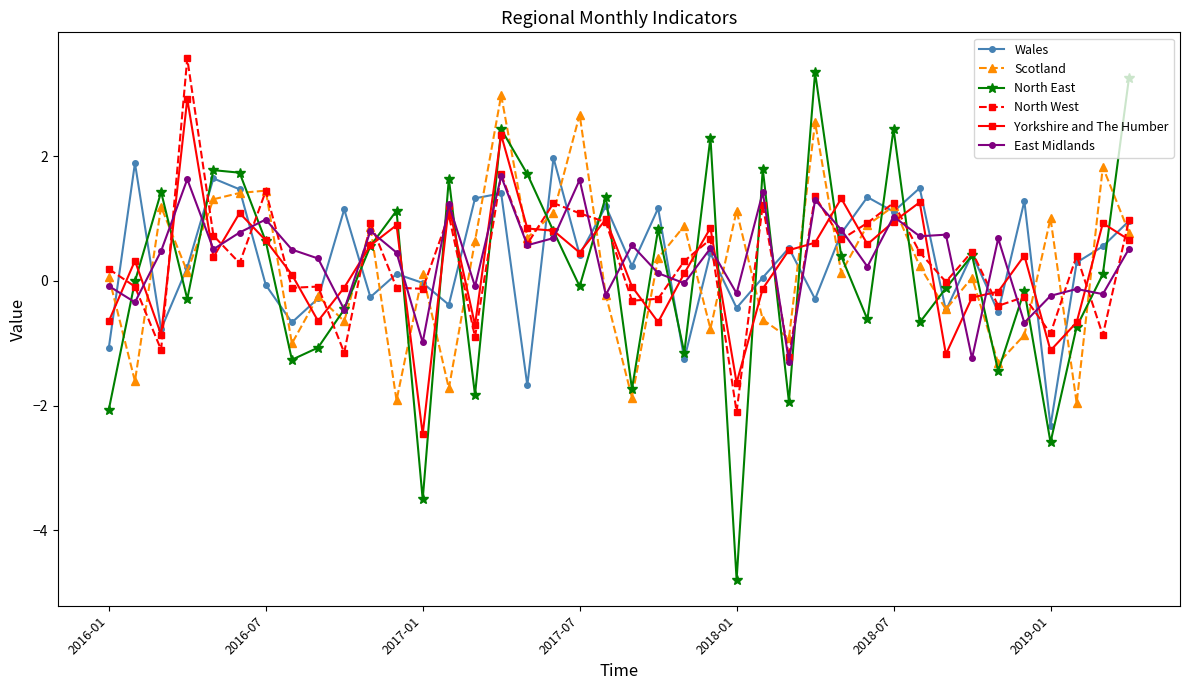

What is the value of the Yorkshire and The Humber point at the 7th from the left?

0.7